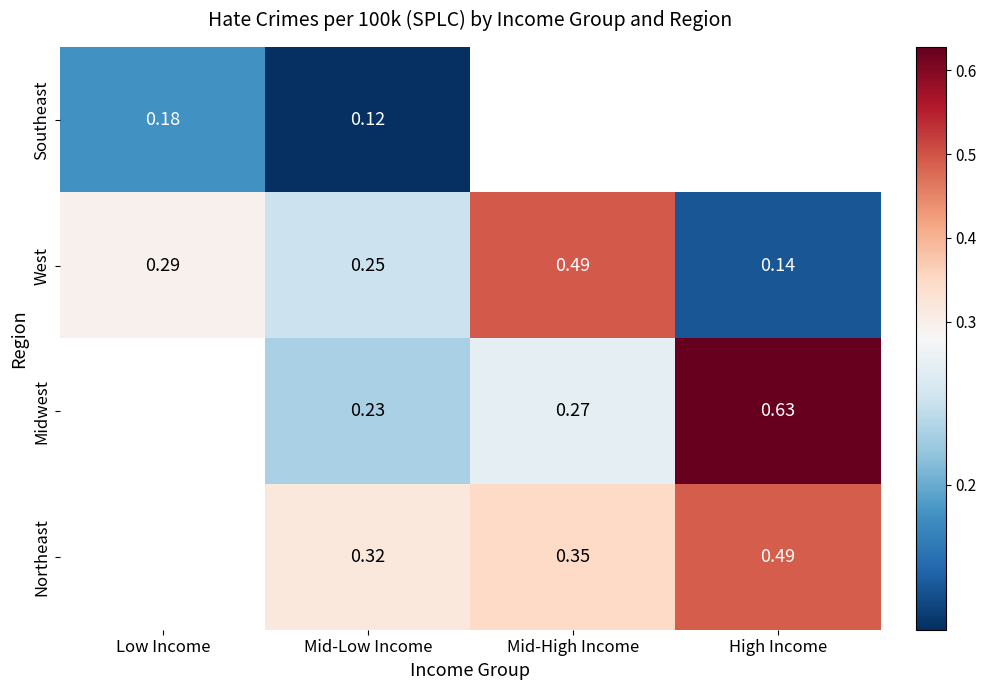

What is the total value across all series at Mid-Low Income?

0.9